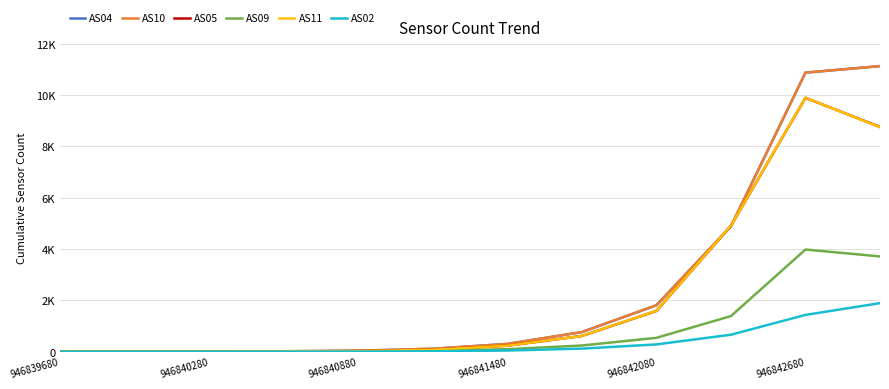

What are all the series names shown in the legend?

AS04, AS10, AS05, AS09, AS11, AS02